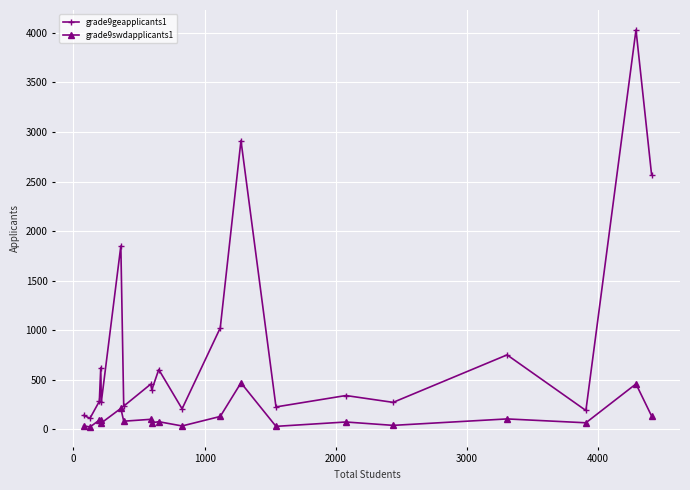

What is the minimum value shown in the chart?

24